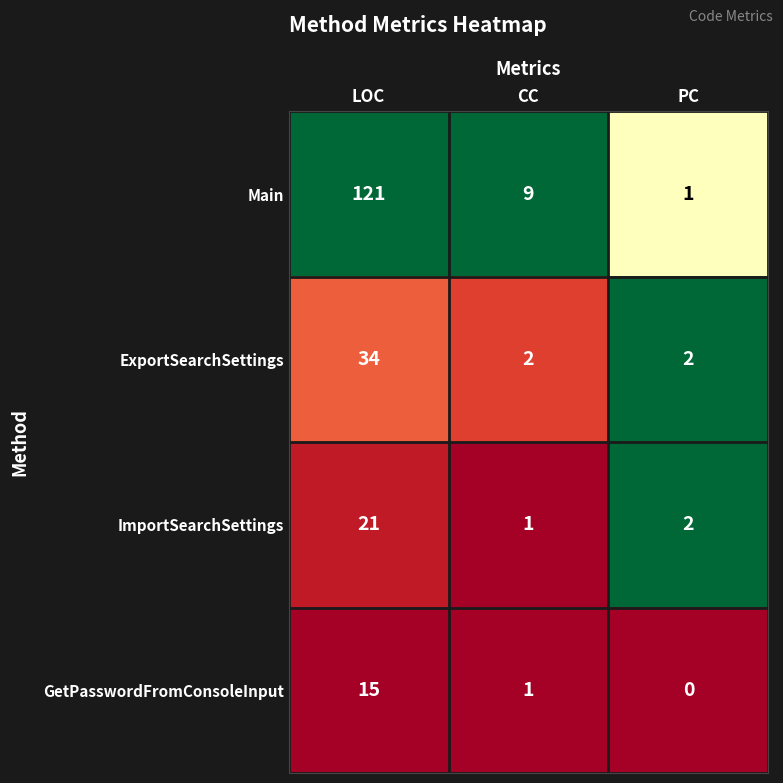

Which category has the highest value in the Main series?

LOC